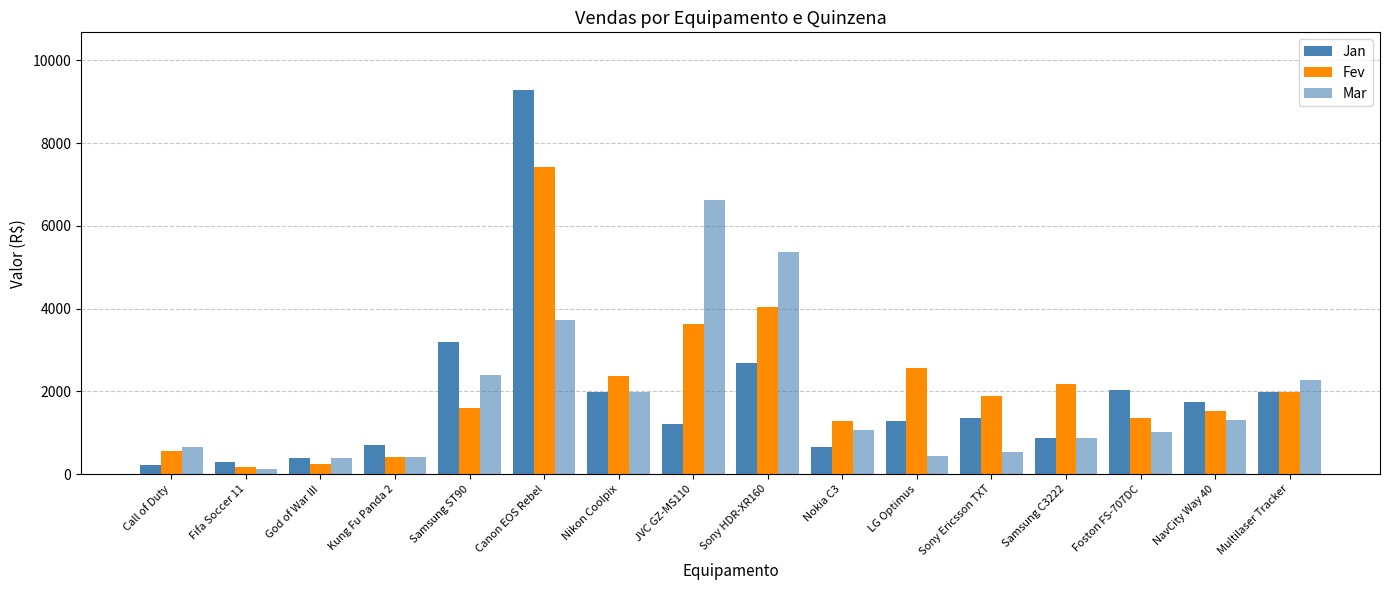

True or false: Mar has a value of 949 at Sony Ericsson TXT.

False